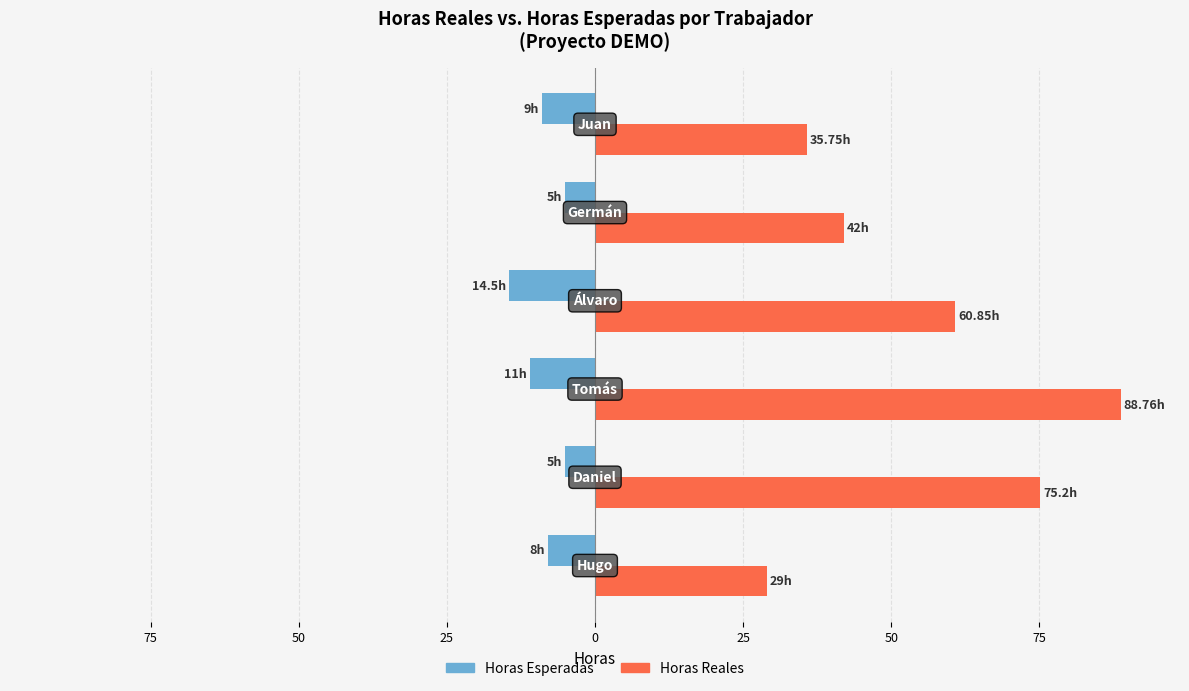

What are all the series names shown in the legend?

Horas Esperadas, Horas Reales